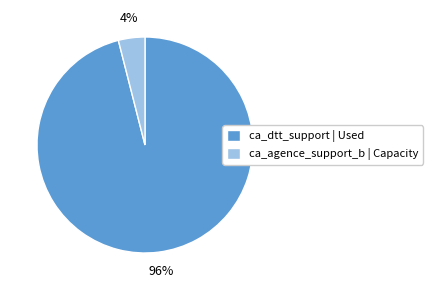

Which has a higher value, ca_agence_support_b | Capacity or ca_dtt_support | Used?

ca_dtt_support | Used